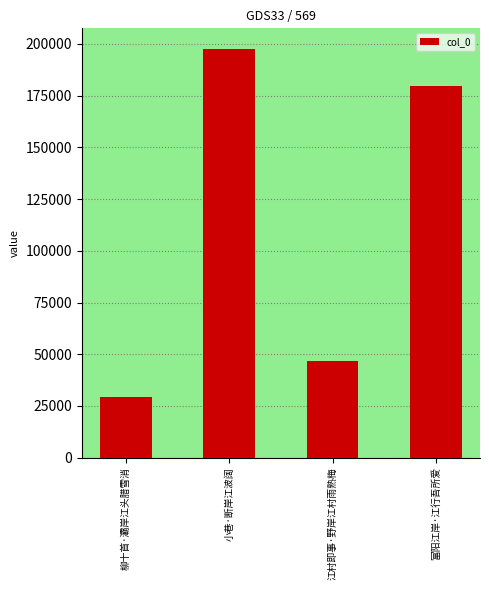

Approximately how many times larger is the value at 富阳江岸·江行吾所爱 compared to 江村即事·野岸江村雨熟梅?

3.9